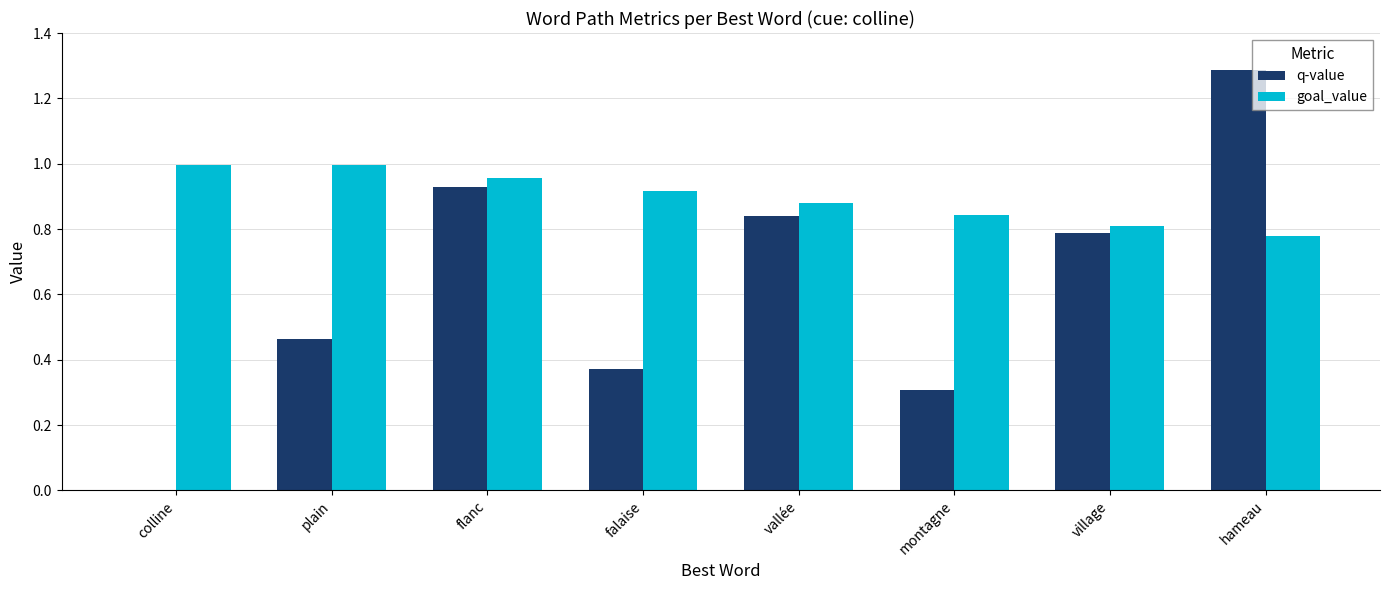

Which series has the largest range (max minus min)?

q-value